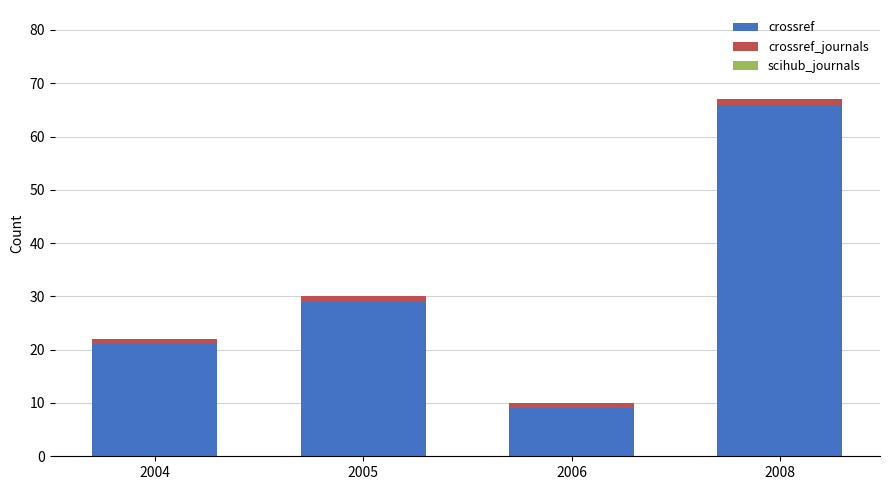

What is the total value across all series at 2006?

10